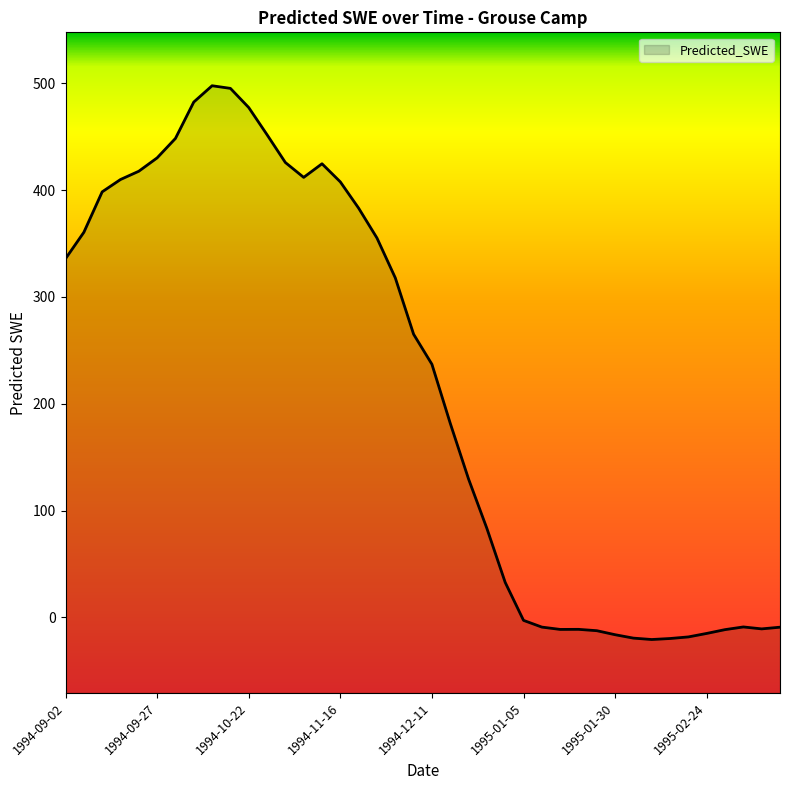

Count the number of categories in the chart.

40